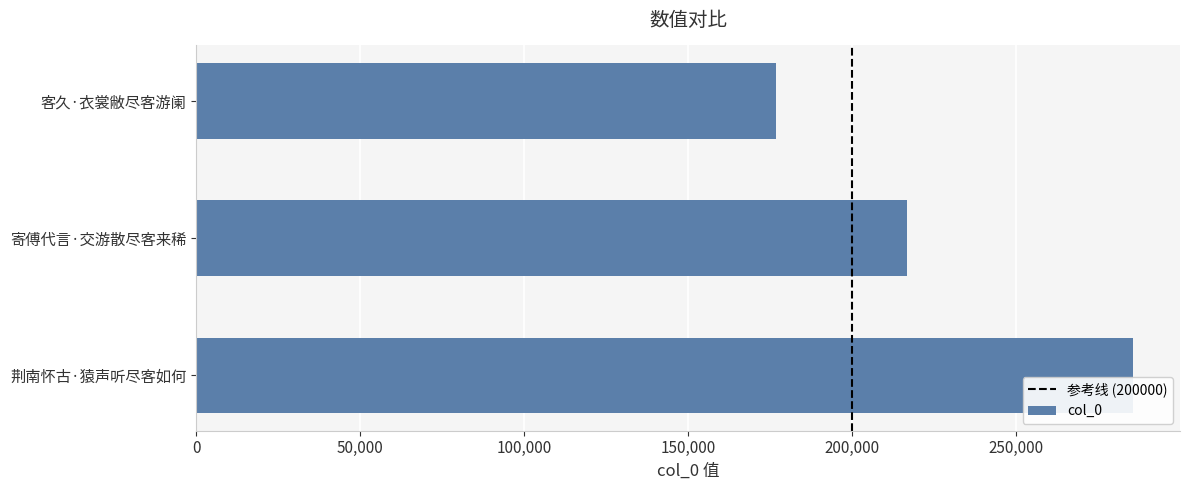

Read the value at 荆南怀古·猿声听尽客如何, to the nearest 100.

285600